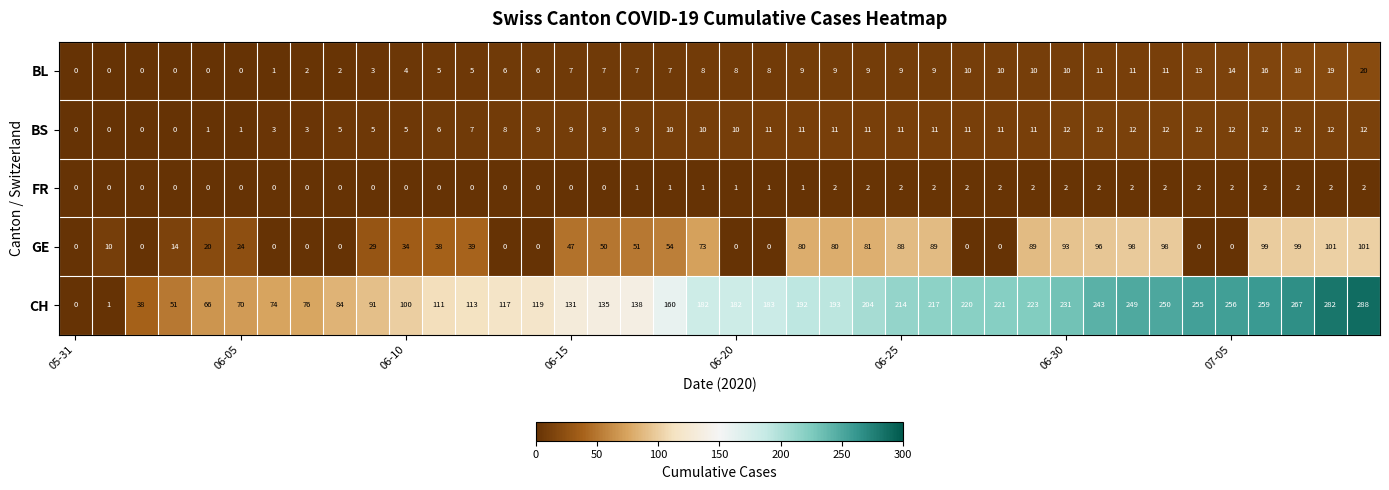

What is the average value of the BS series?

8